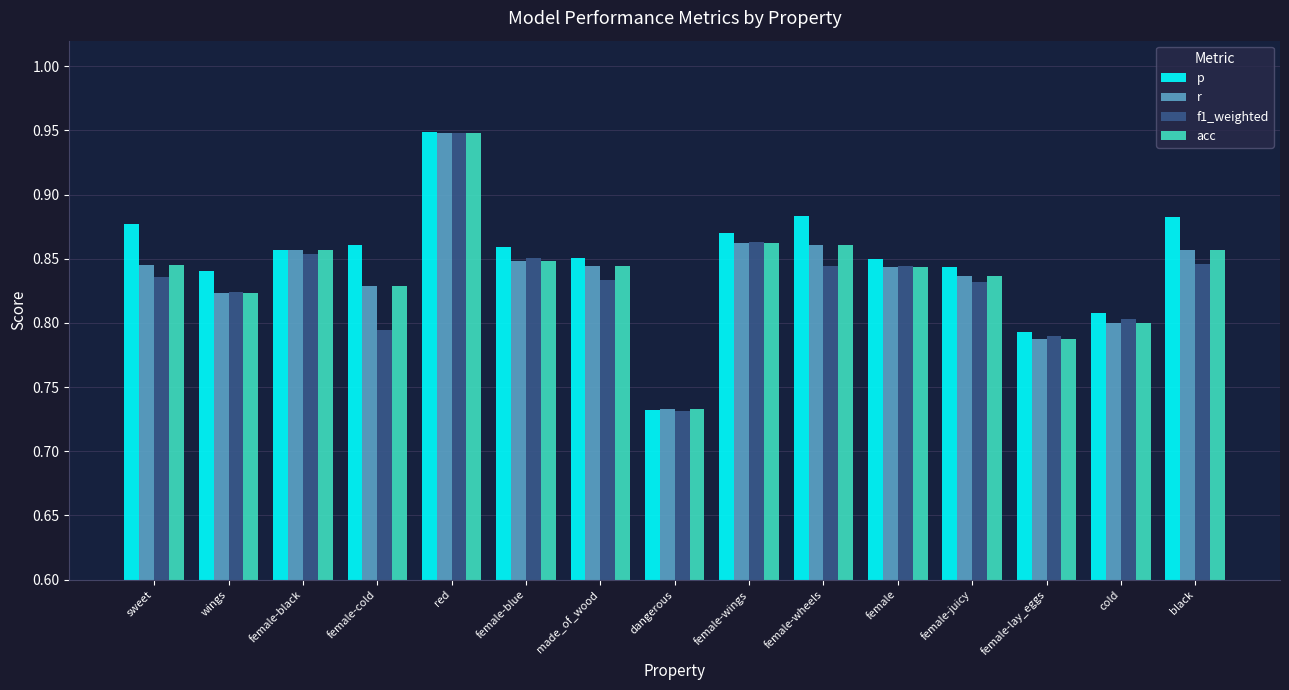

What is the sum of the f1_weighted values at female-cold and made_of_wood?

1.6